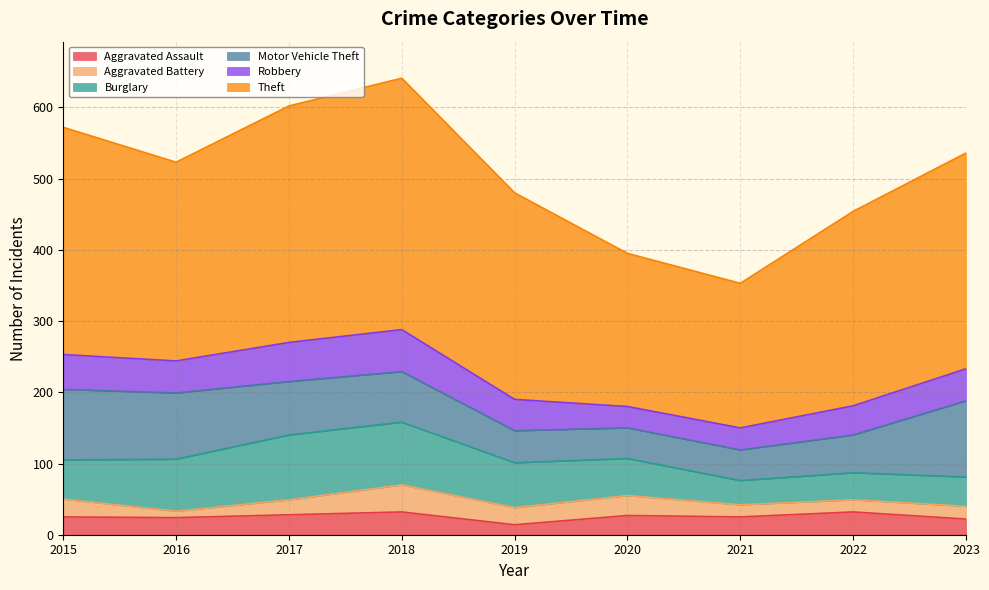

True or false: Aggravated Battery and Motor Vehicle Theft intersect in this chart.

False